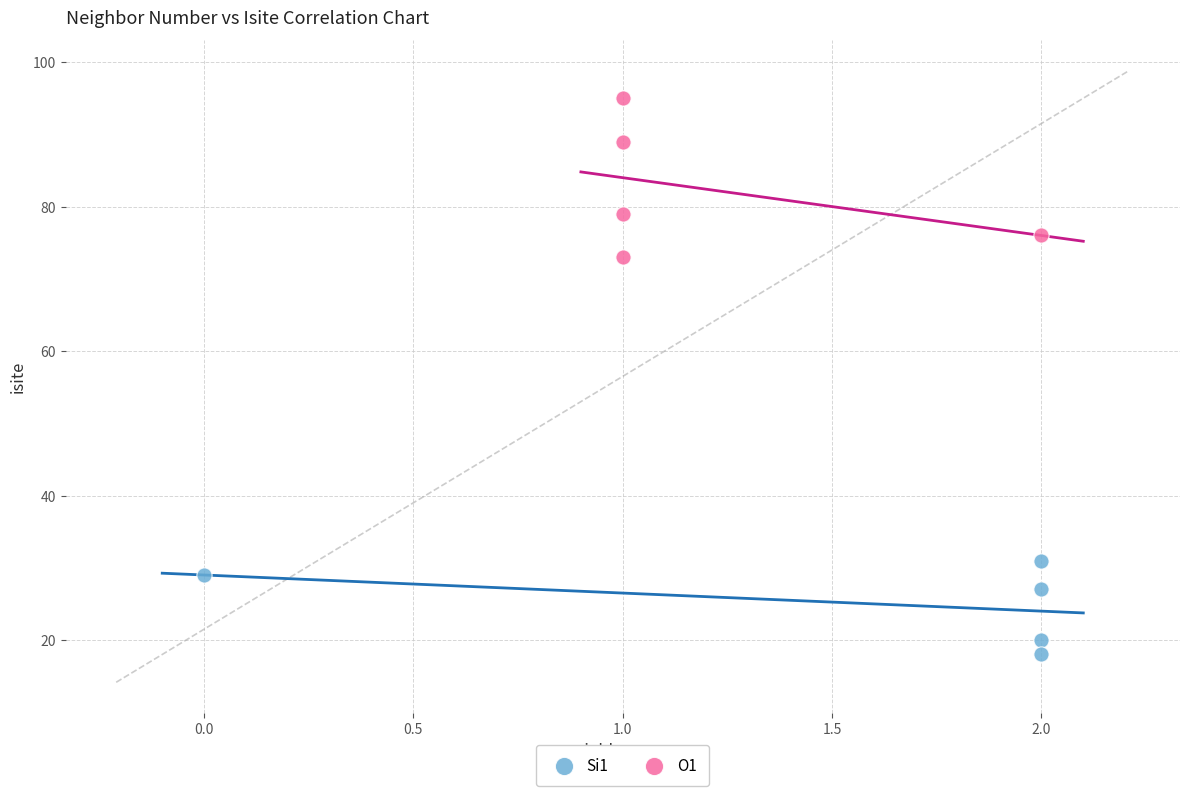

Which series reaches the maximum Y coordinate?

O1